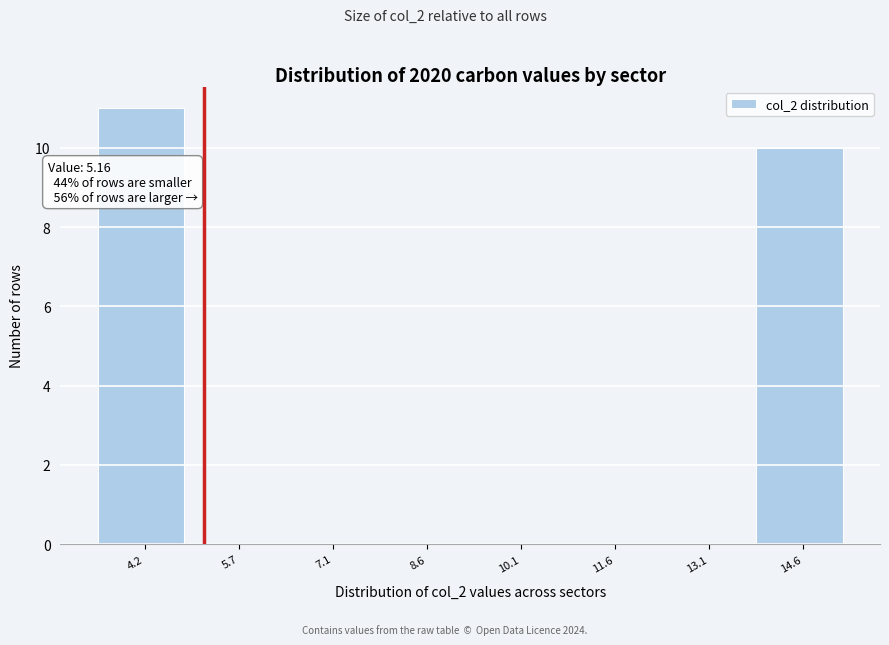

Reading left to right, what are all the values shown in this chart?

4.2=11	5.7=0	7.1=0	8.6=0	10.1=0	11.6=0	13.1=0	14.6=10